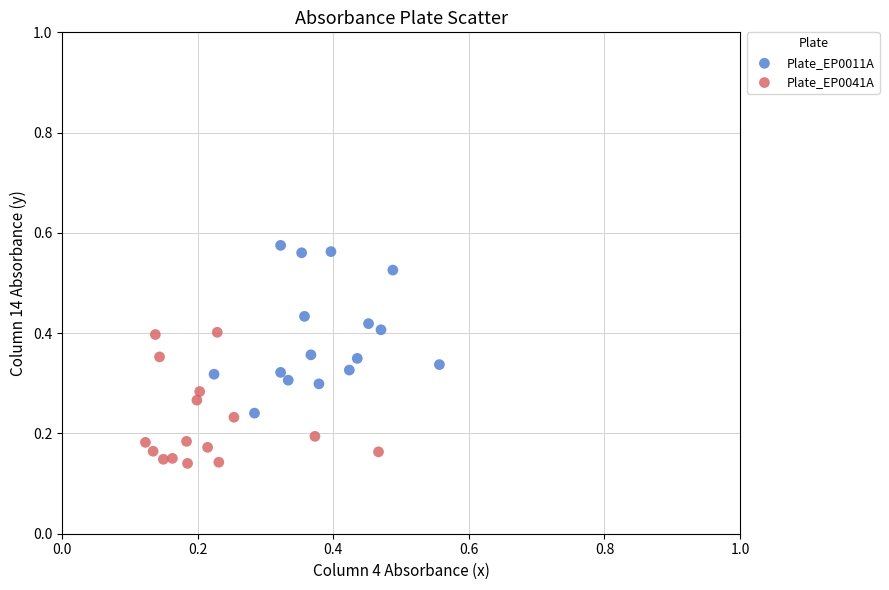

Which series contains the lowest Y value?

Plate_EP0041A